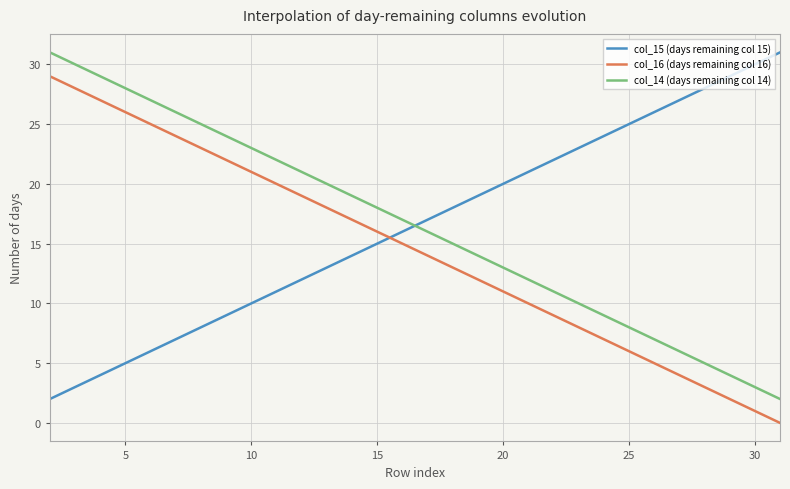

What is the maximum value for col_16 (days remaining col 16)?

29.0